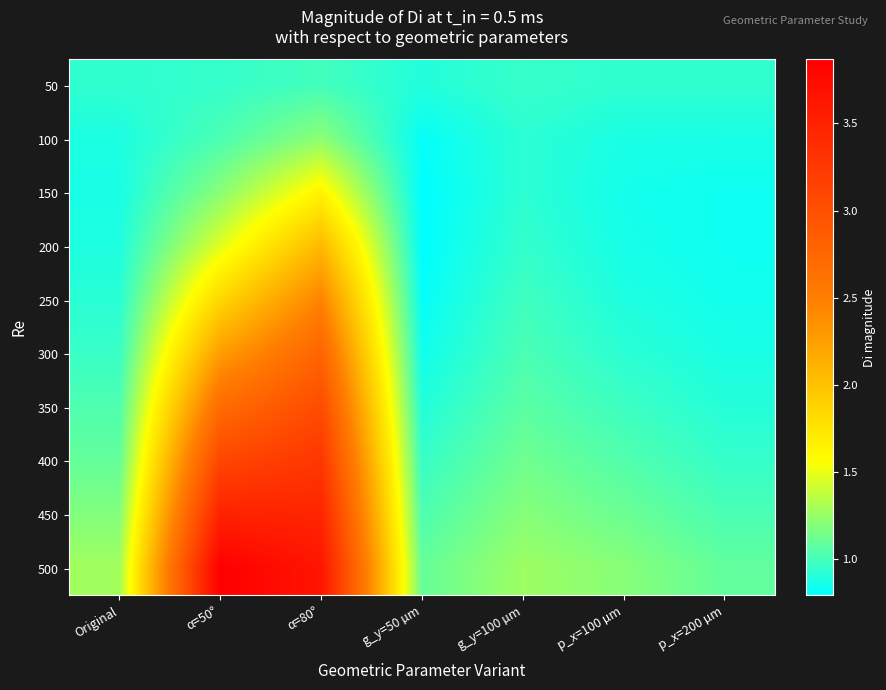

What is the maximum value shown in the chart?

3.9